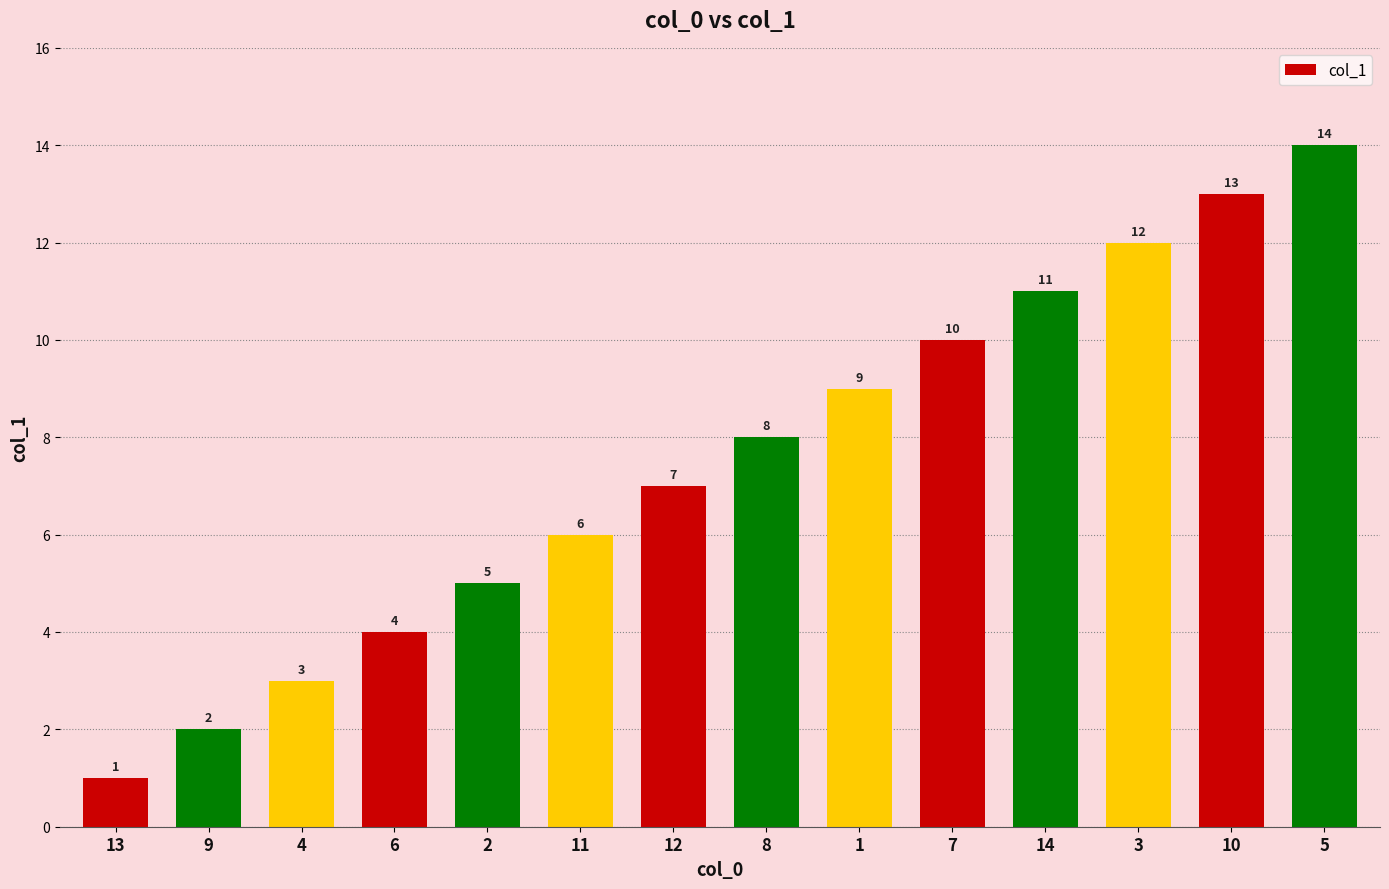

What is the maximum value shown in the chart?

14